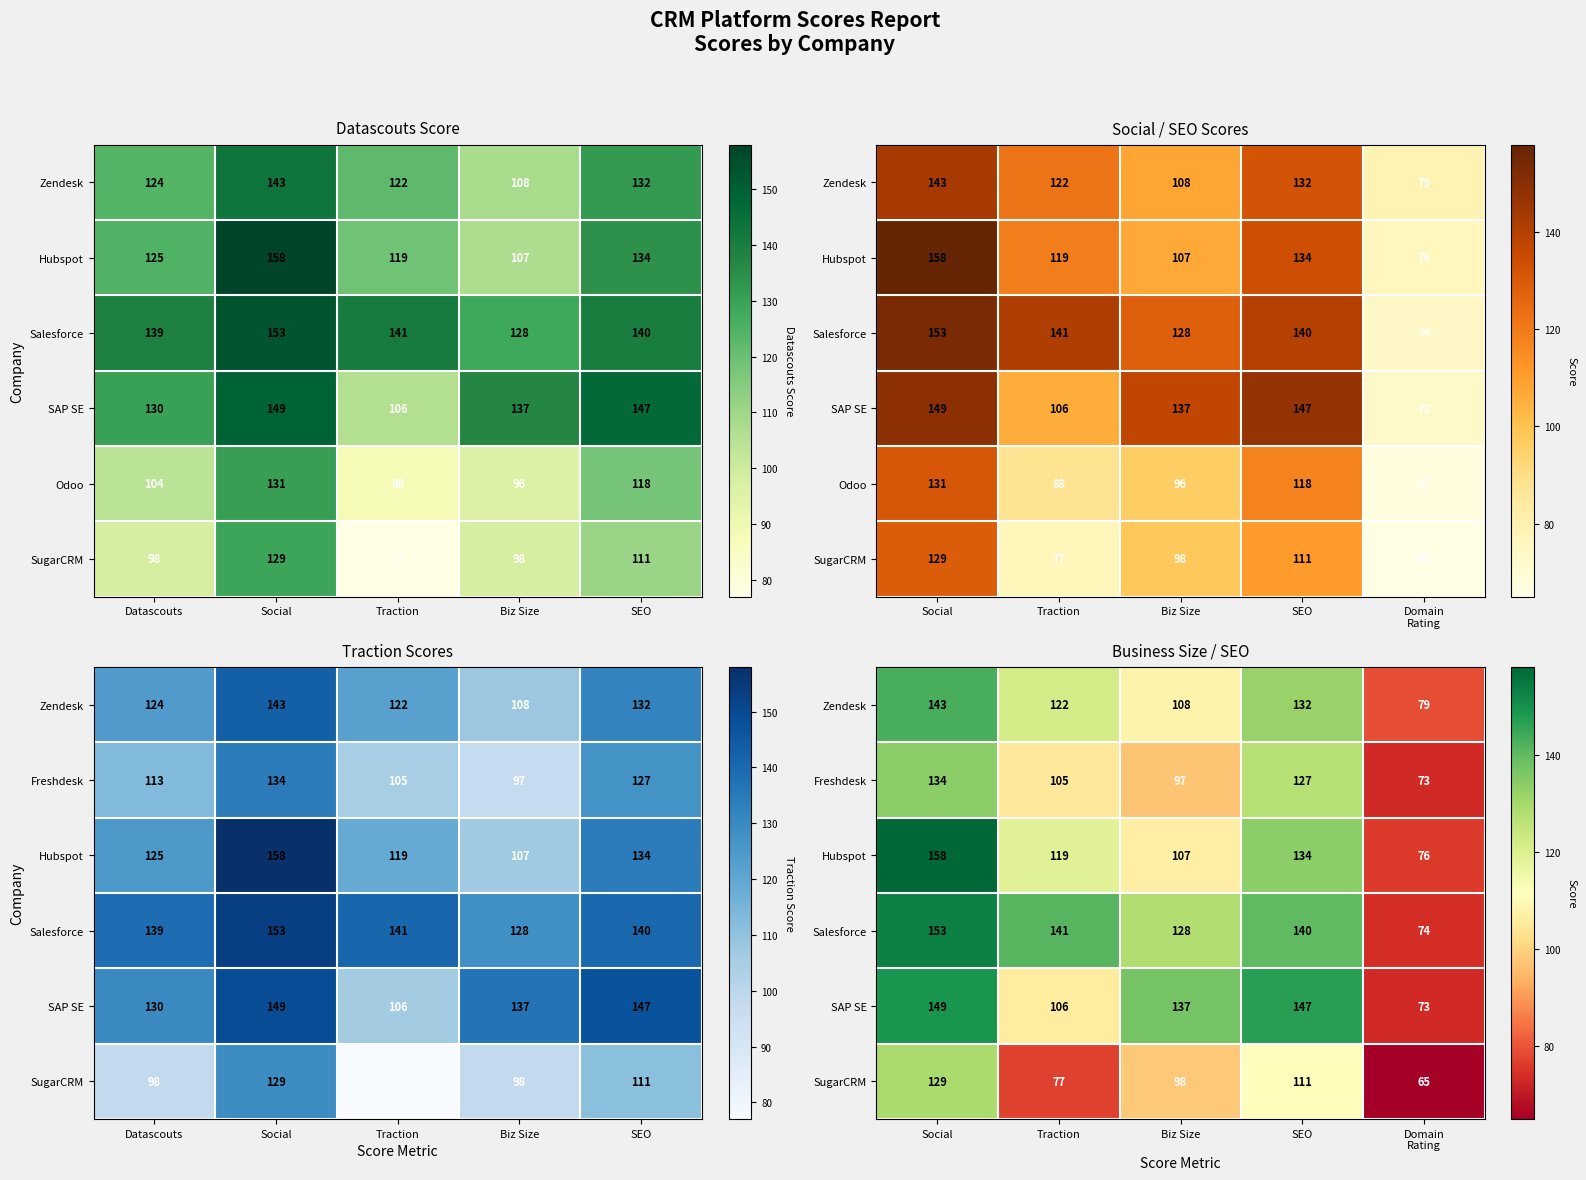

True or false: SAP SE has a value of 54 at Traction.

False